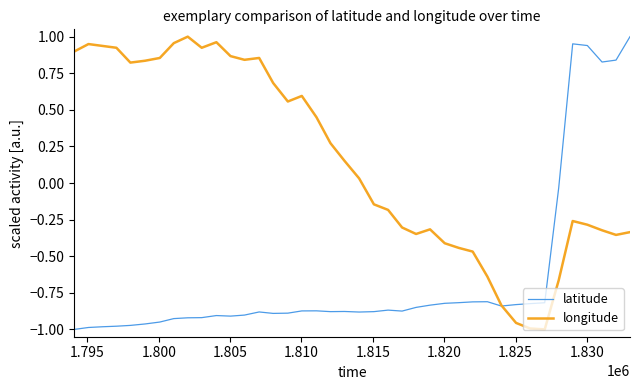

Which series has the largest total across all categories?

longitude